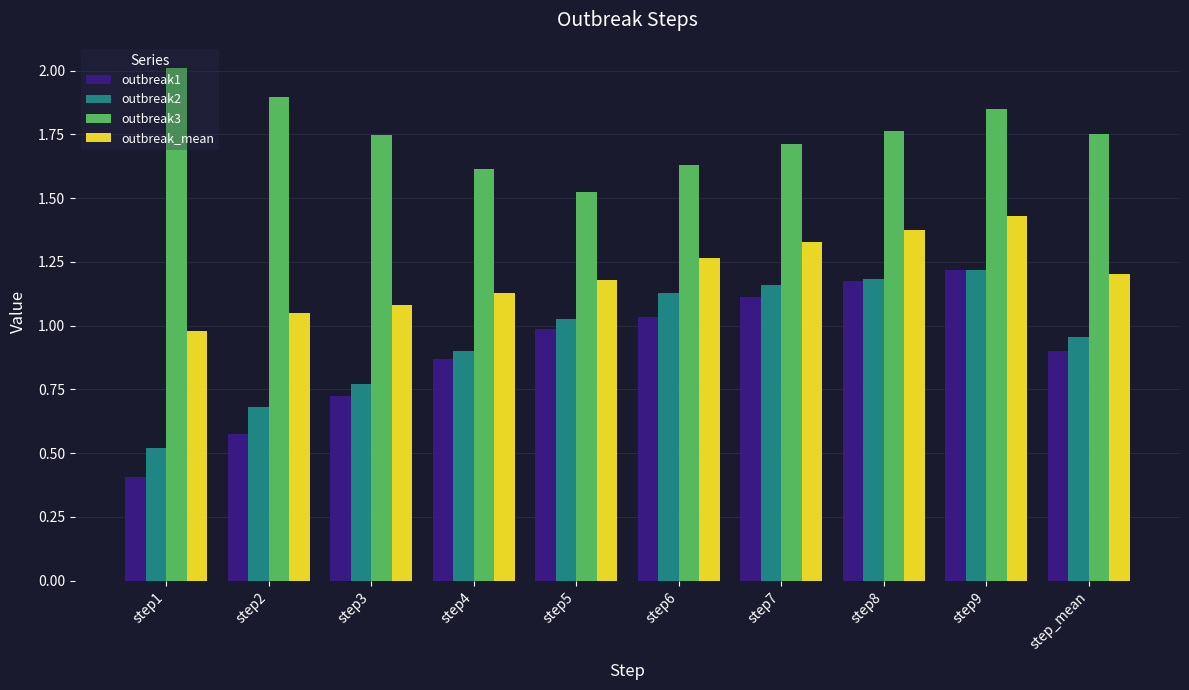

At which category is the sum across all series the highest?

step9